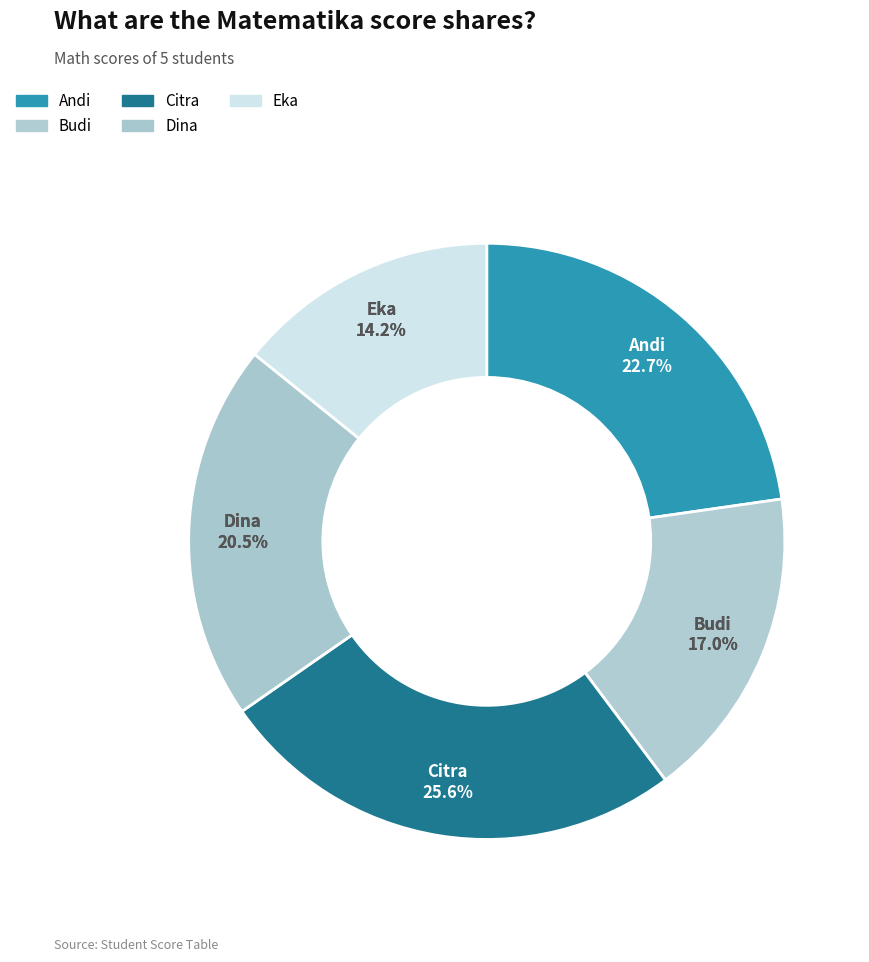

To the nearest percent, what percentage of the pie is Citra?

26%